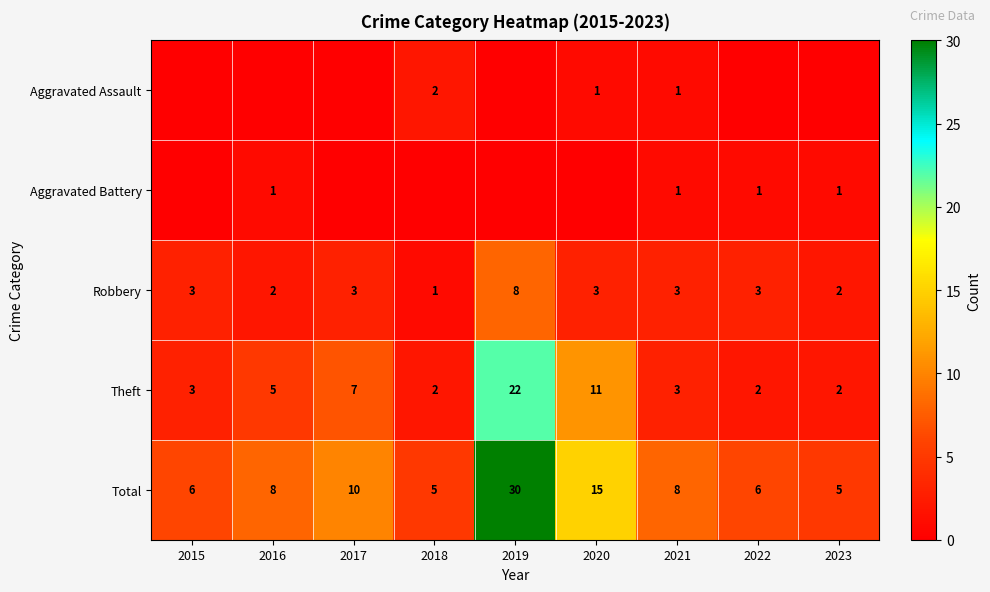

The value of Robbery at 2022 is 5. True or false?

False